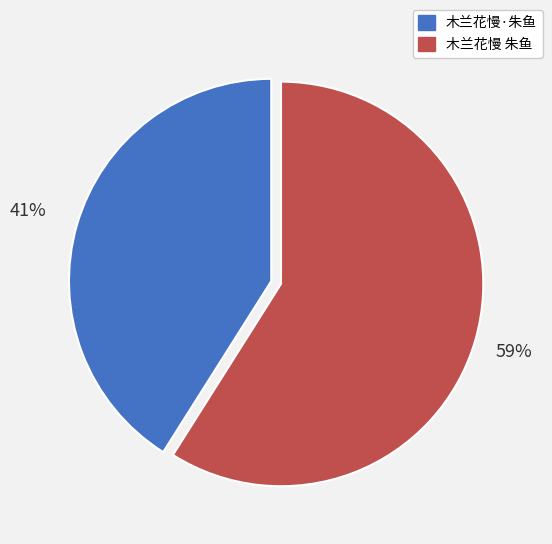

To the nearest percent, what is the difference between the 木兰花慢·朱鱼 and 木兰花慢 朱鱼 slice percentages?

18%